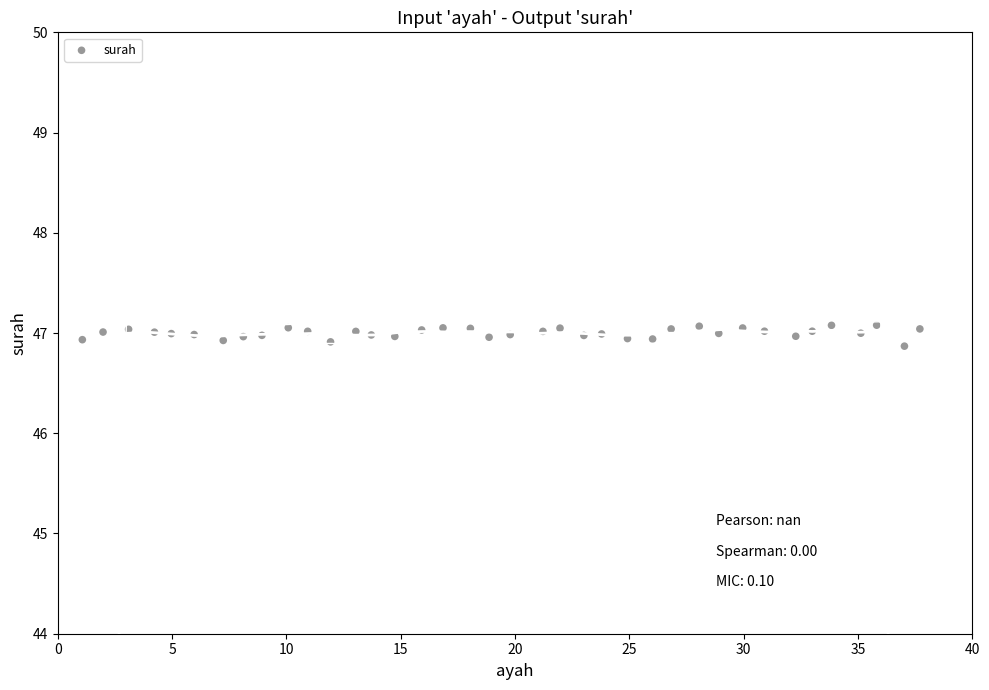

What is the range of X values (max minus min)?

36.6